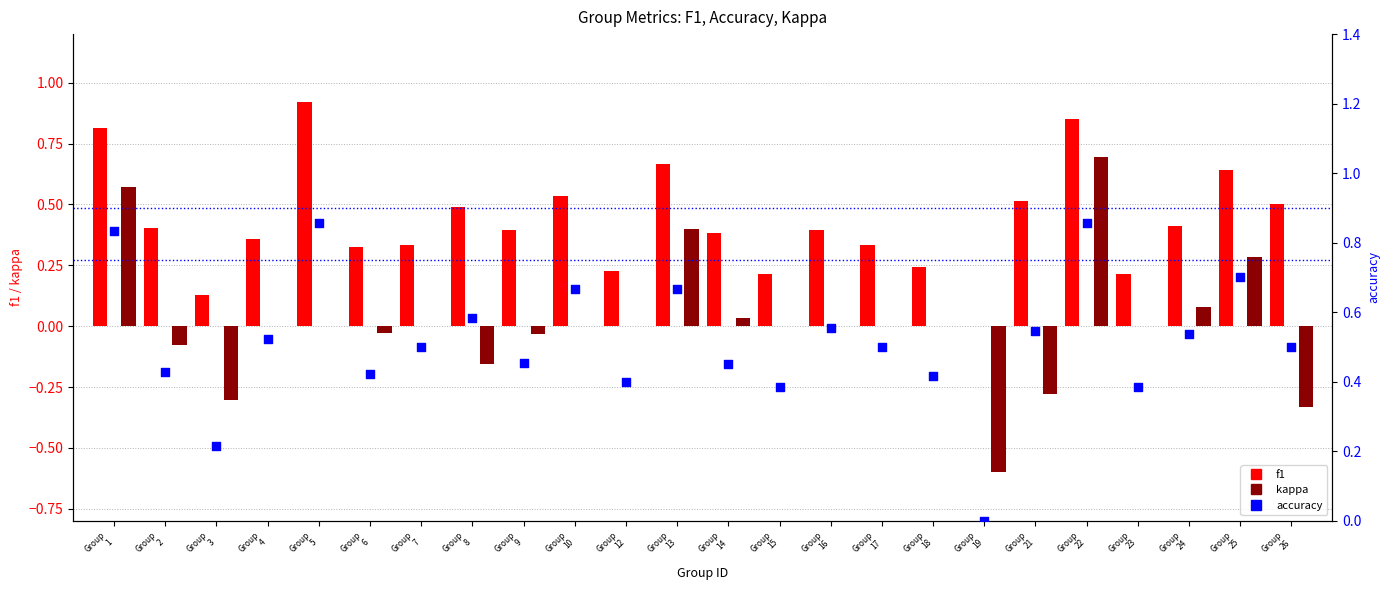

What are all the series names shown in the legend?

f1, kappa, accuracy